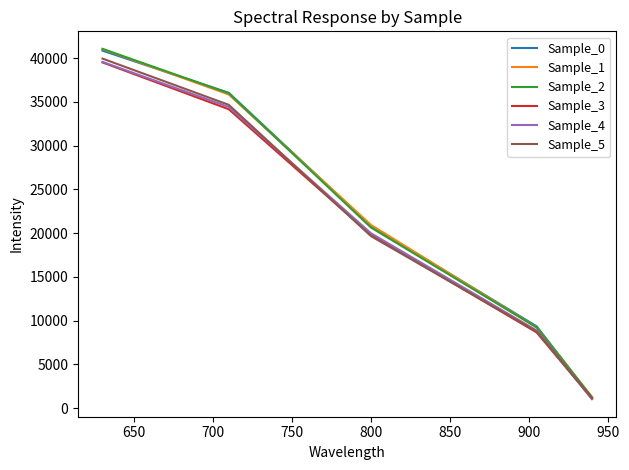

What is the maximum value shown in the chart?

41056.6